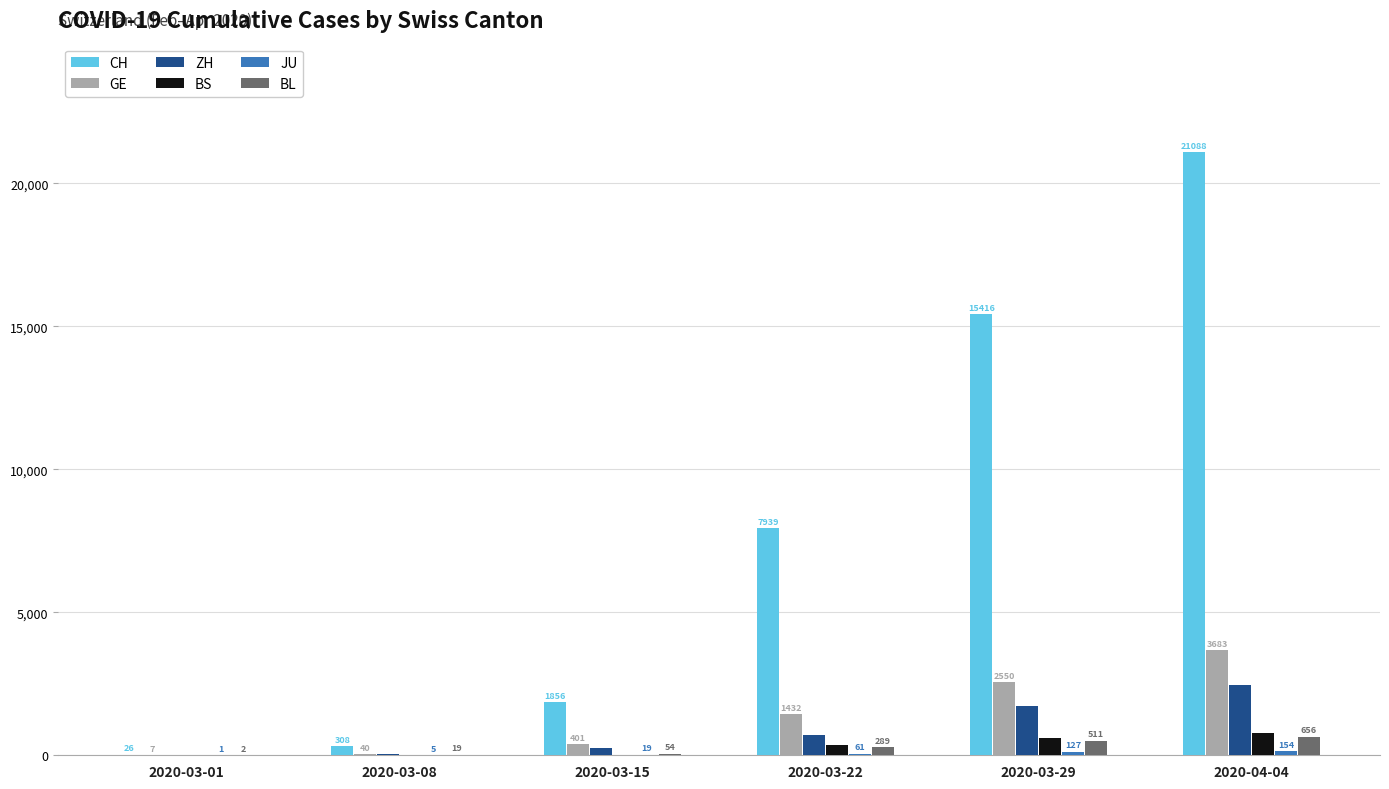

What is the total value across all series at 2020-03-29?

20949